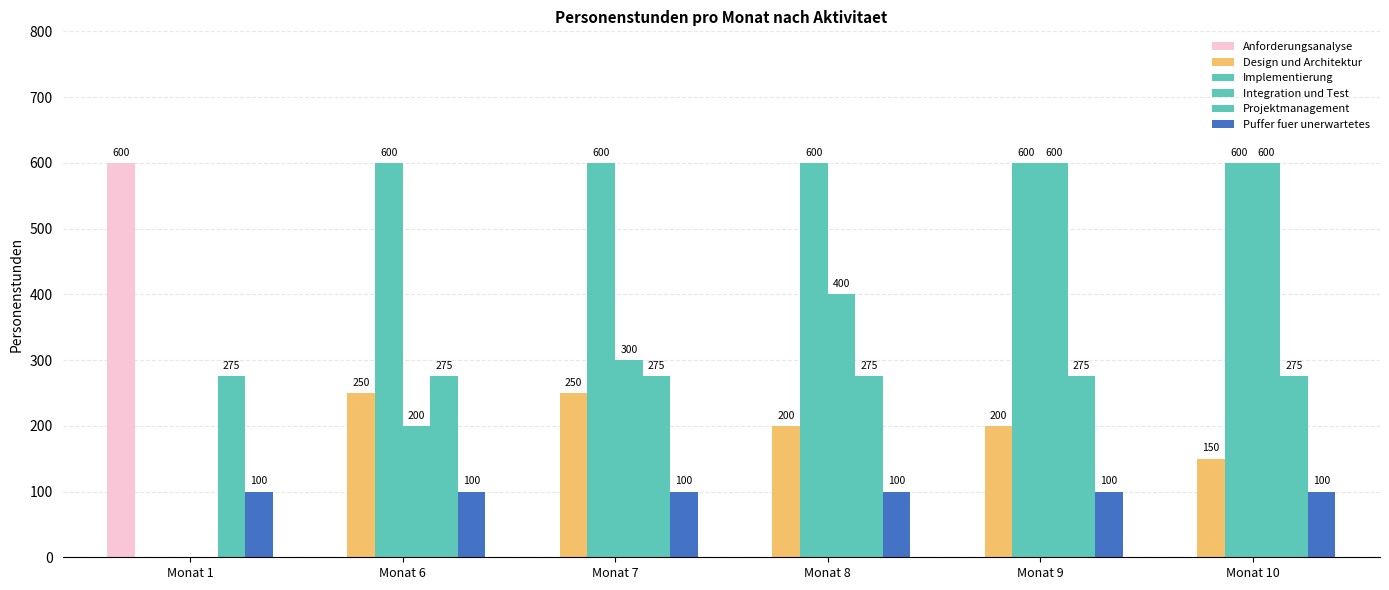

How many groups of bars are there?

6